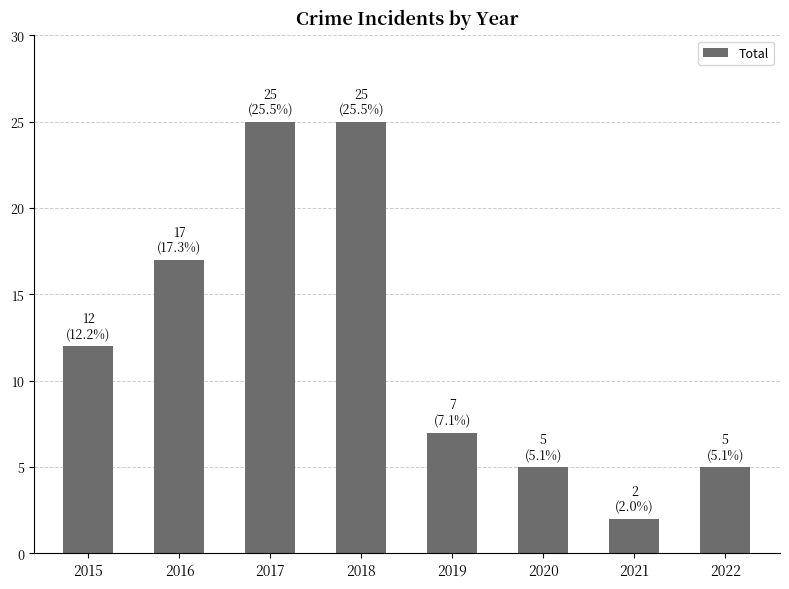

How many bars are there in total?

8